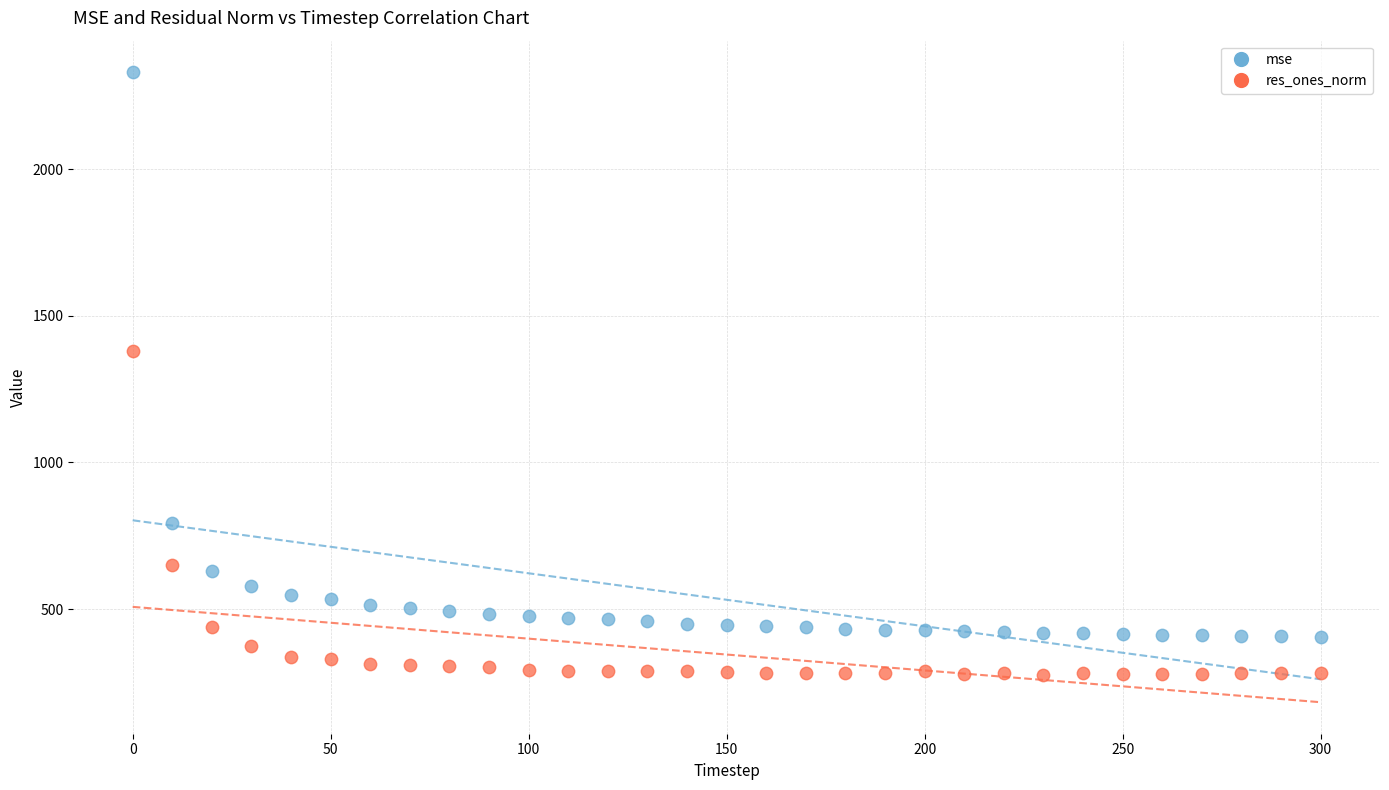

Which series reaches the maximum Y coordinate?

mse